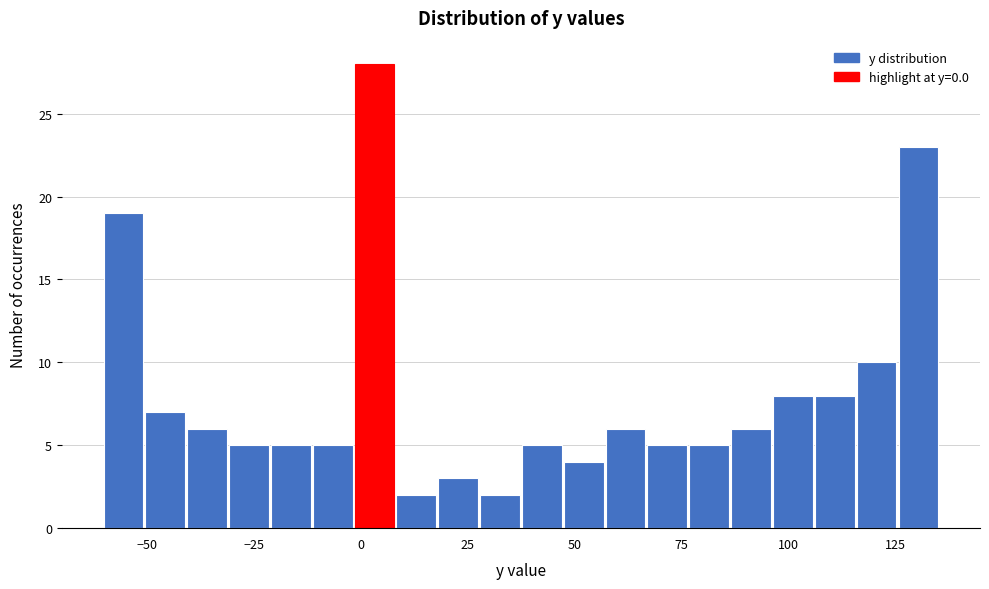

Read against the x-axis, roughly where is the centre of the tallest bar?

5